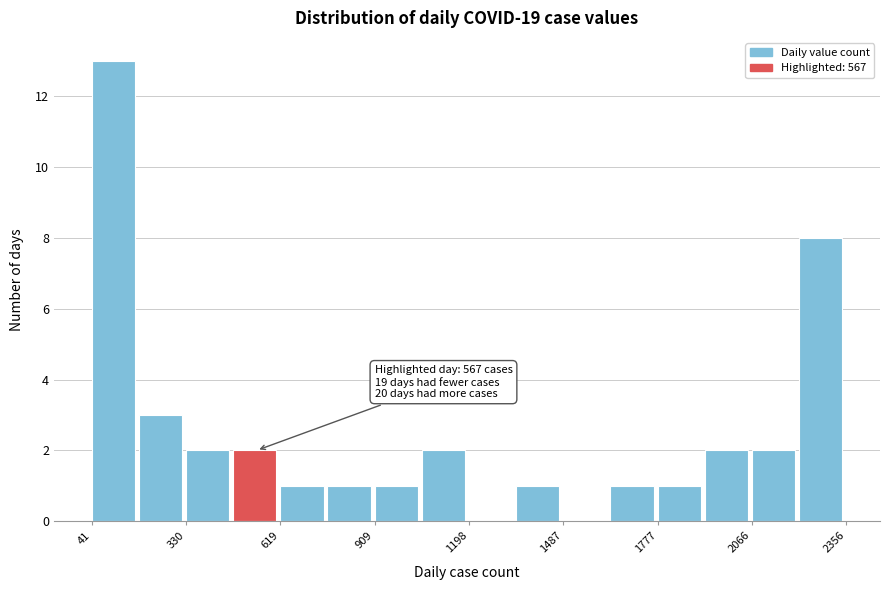

Around what value on the x-axis is the tallest bar? Give the approximate position of its centre, as read against the axis.

100